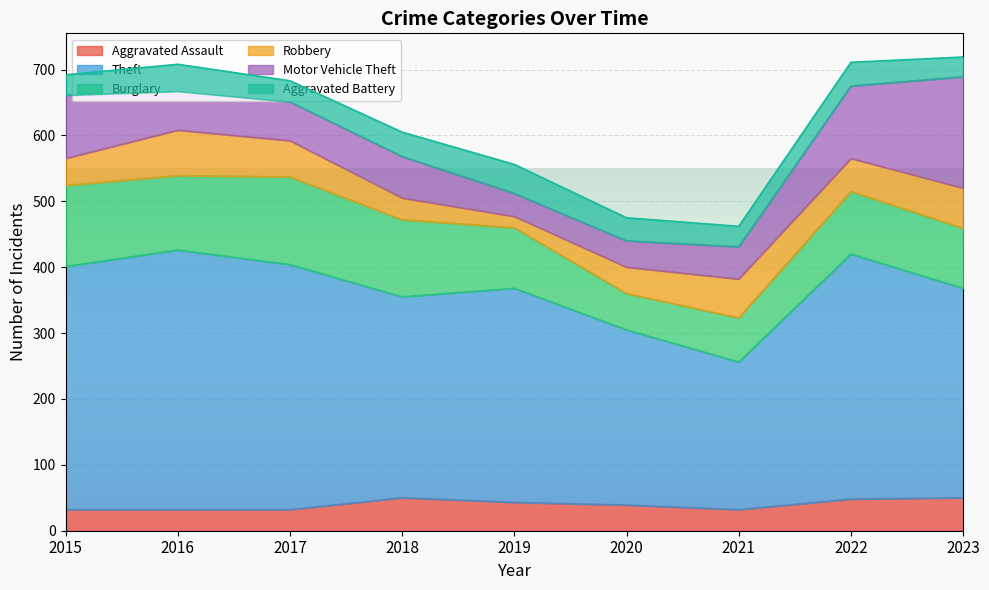

At which label does Aggravated Assault reach its peak?

2018